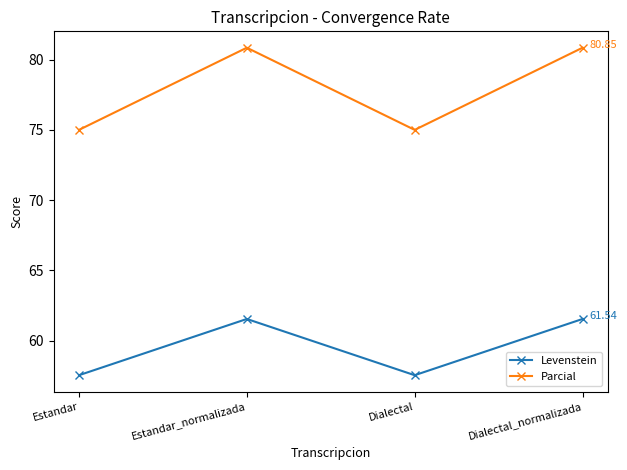

List the series in order of their overall mean, lowest first.

Levenstein, Parcial